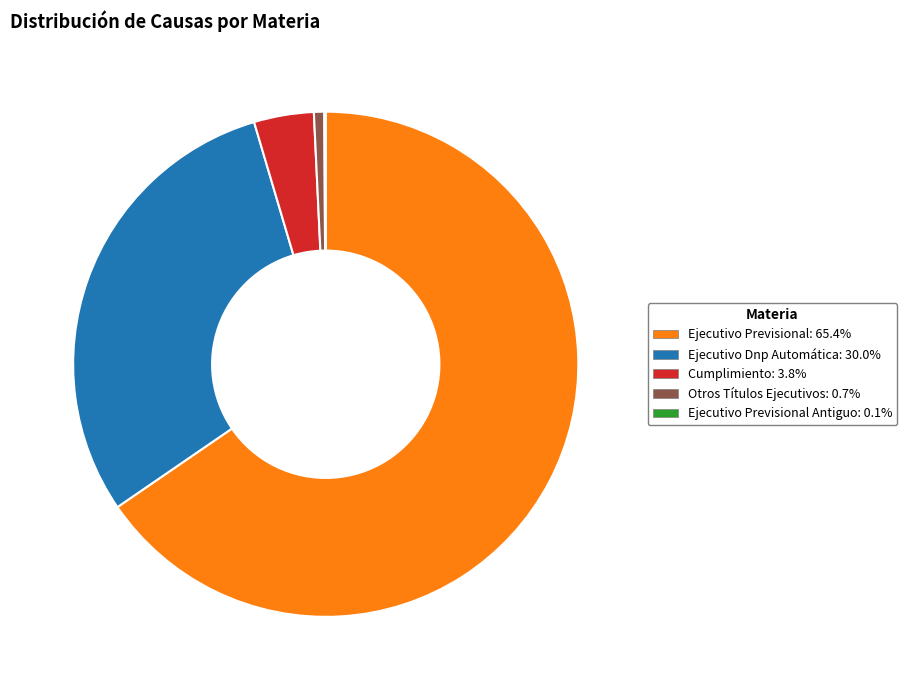

Is there any slice that represents more than half of the pie?

Yes